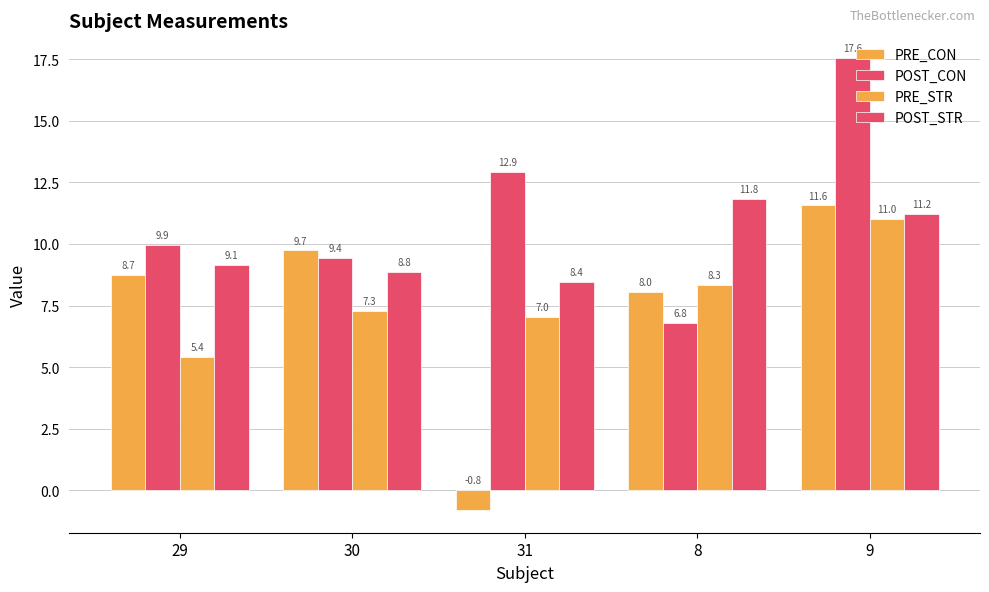

Does the chart contain any negative values?

Yes